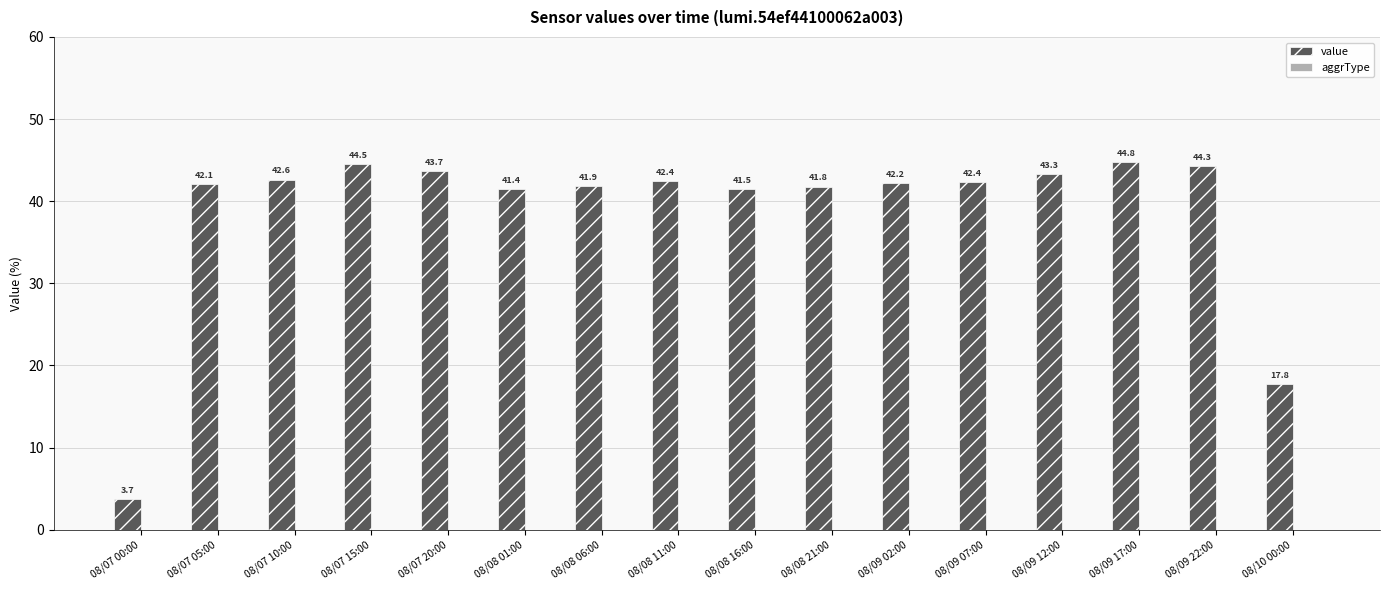

What is the label of the 12th bar from the left?

08/09 07:00